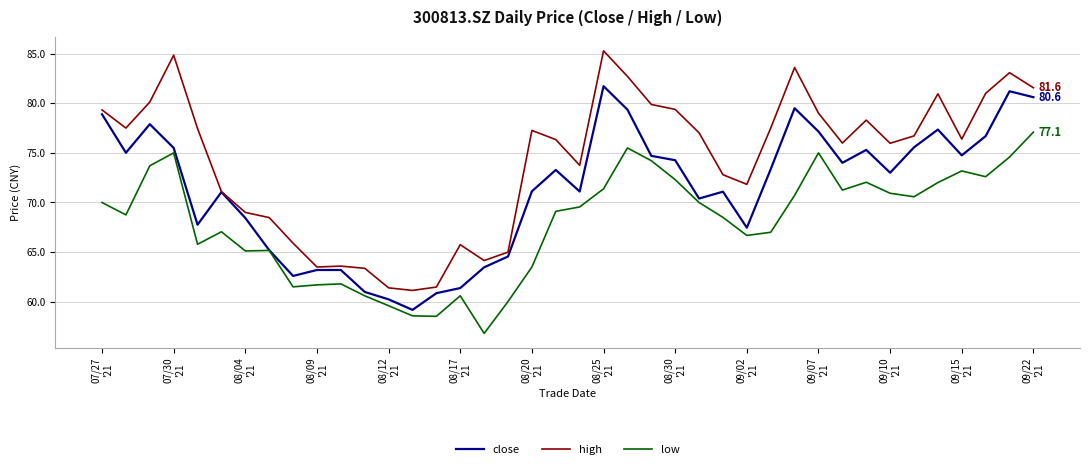

What is the greatest value displayed?

85.3